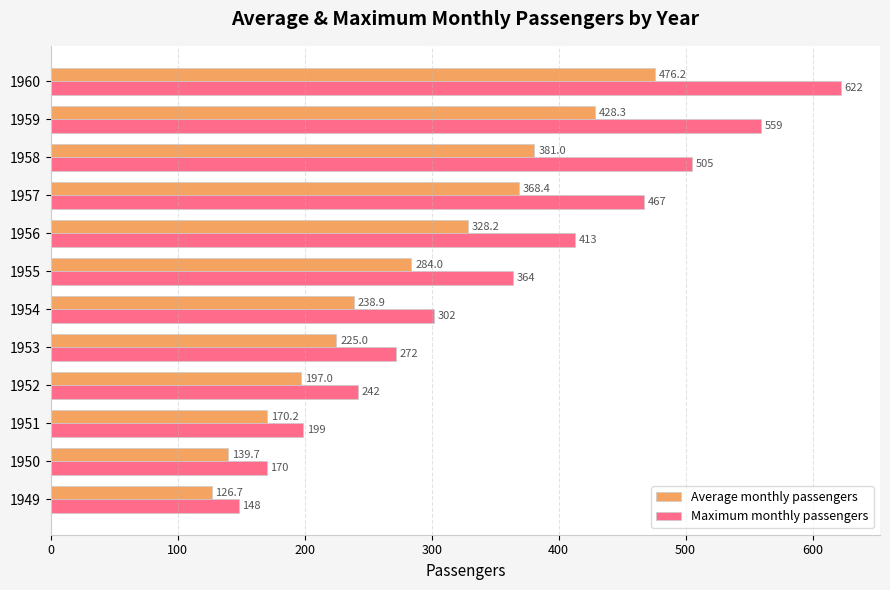

What is the smallest value displayed?

126.7